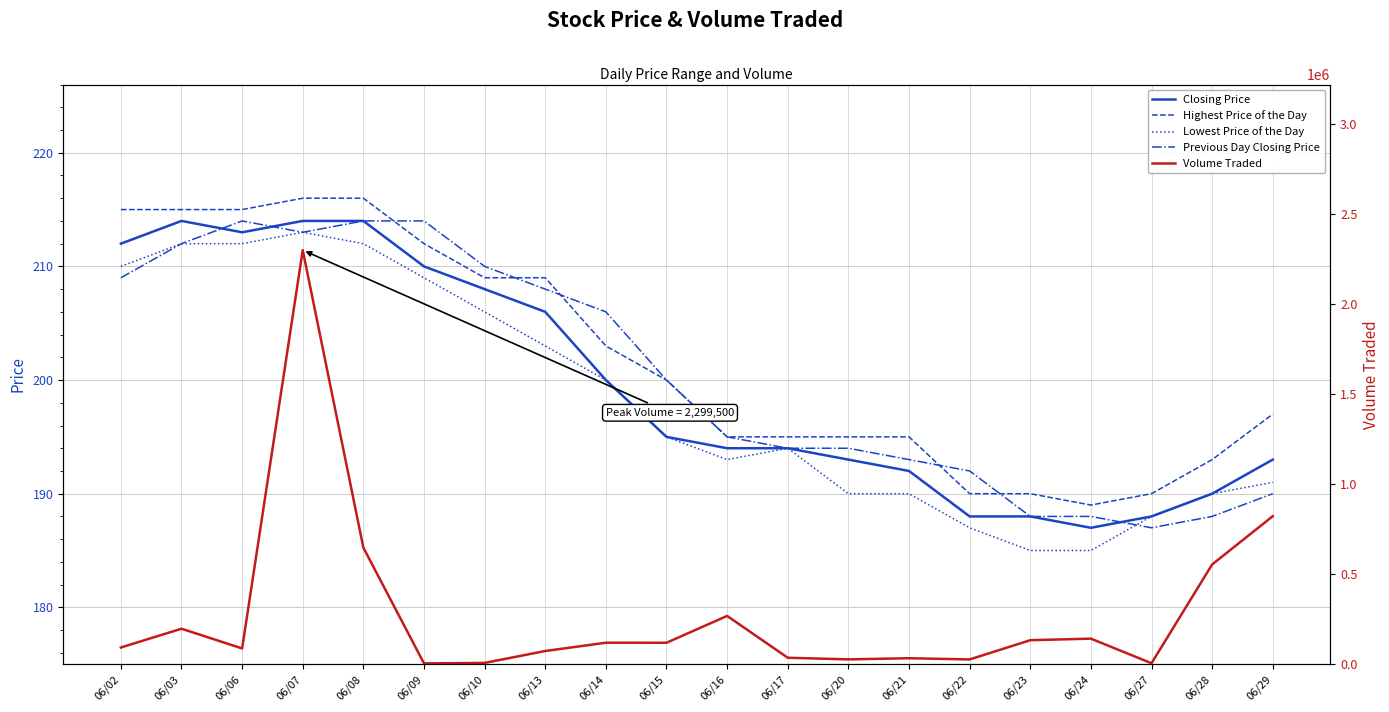

Reading left to right, what are all the values shown in this chart?

Closing Price: 212	214	213	214	214	210	208	206	200	195	194	194	193	192	188	188	187	188	190	193
Highest Price of the Day: 215	215	215	216	216	212	209	209	203	200	195	195	195	195	190	190	189	190	193	197
Lowest Price of the Day: 210	212	212	213	212	209	206	203	200	195	193	194	190	190	187	185	185	188	190	191
Previous Day Closing Price: 209	212	214	213	214	214	210	208	206	200	195	194	194	193	192	188	188	187	188	190
Volume Traded: 92600	196900	87300	2299500	647000	4300	7000	73100	119200	118900	268000	35700	26600	33000	26300	133100	141800	5100	553700	821800